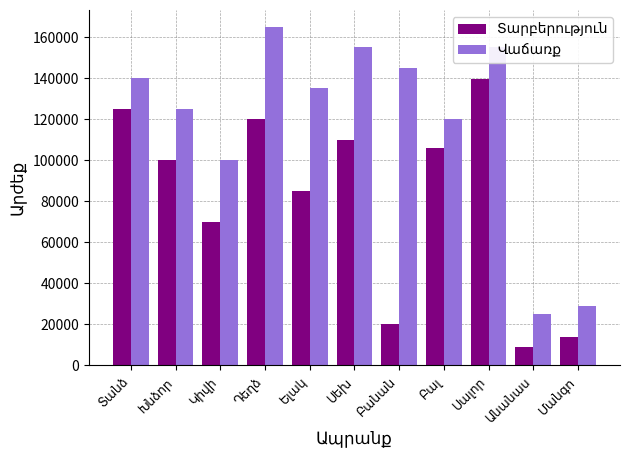

At how many categories does at least one series exceed 102467?

8